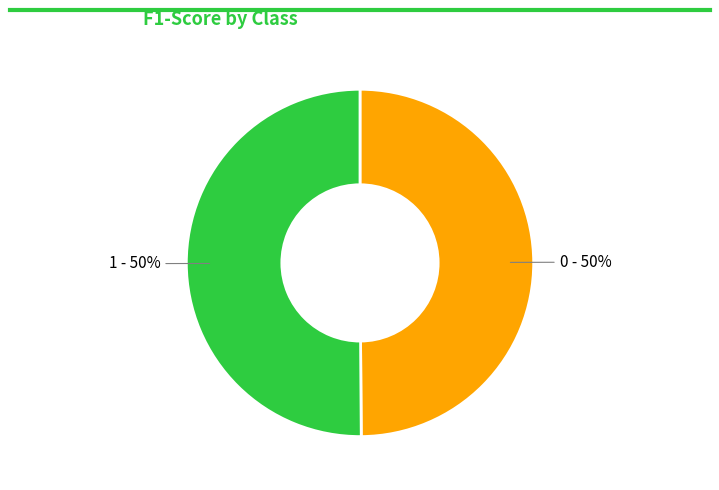

Count the number of slices in the pie.

2